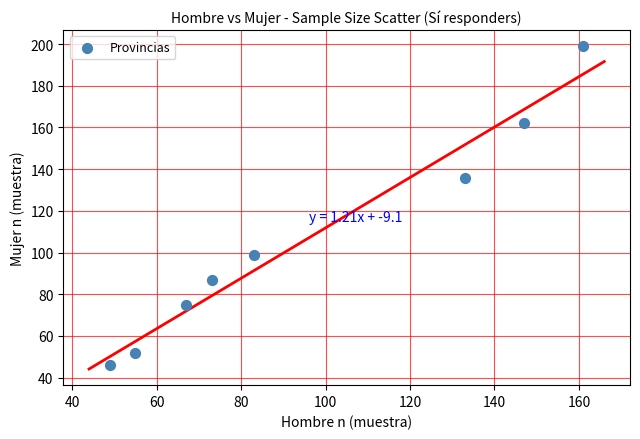

What Y value in the scatter plot is closest to 122?

136